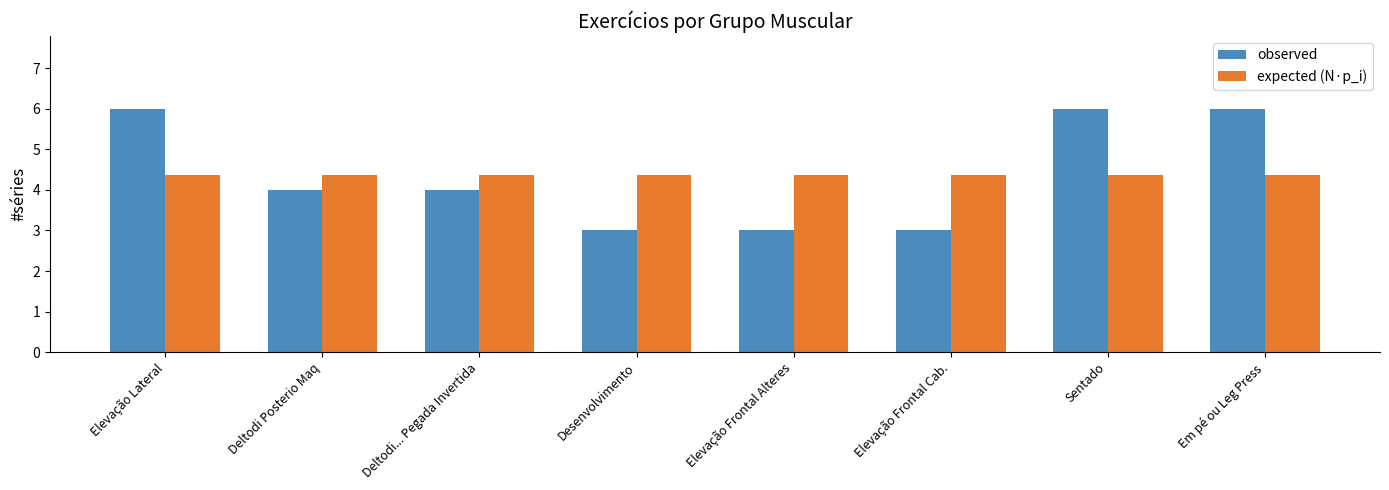

What is the difference between the highest and lowest values at Em pé ou Leg Press?

1.6